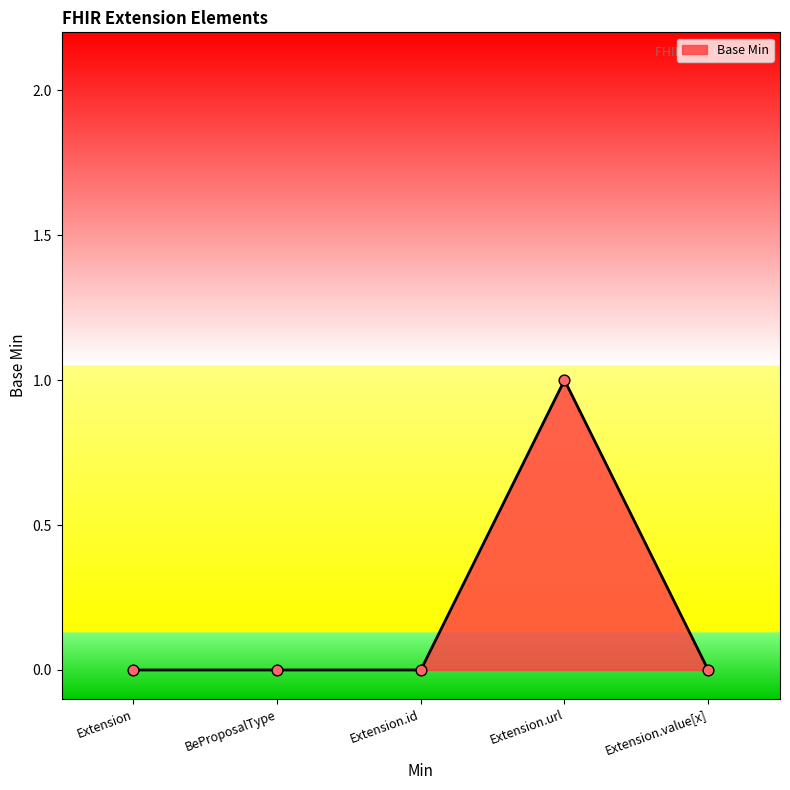

Which has a higher value, Extension.value[x] or Extension.url?

Extension.url